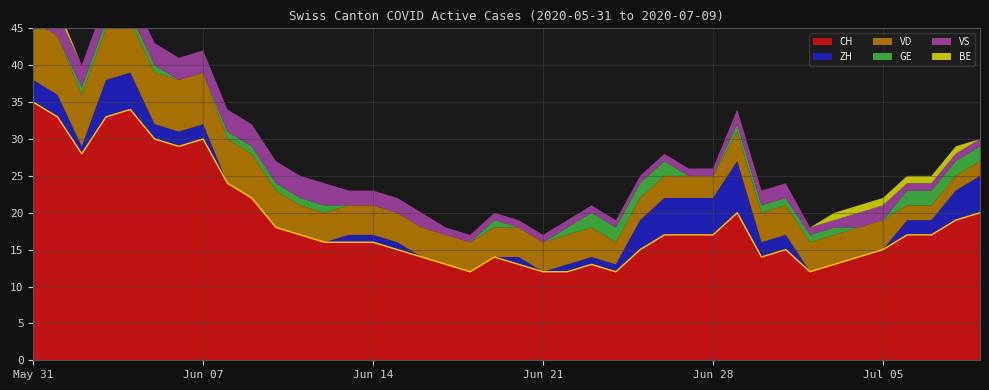

True or false: GE has a value of 1 at 2020-06-19.

True